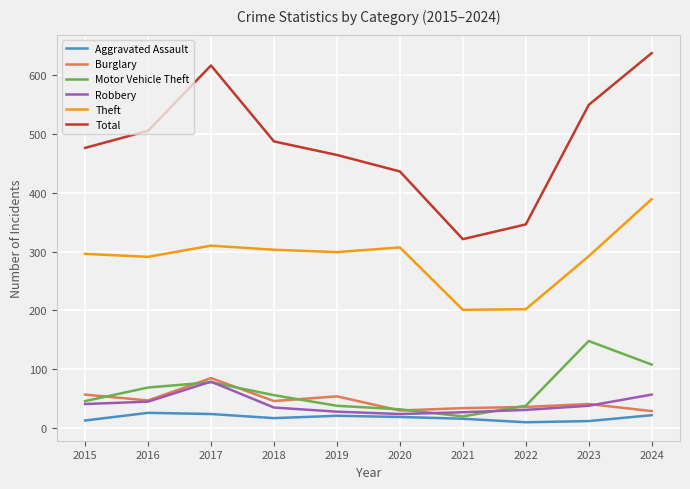

True or false: Theft and Total cross at least once.

False